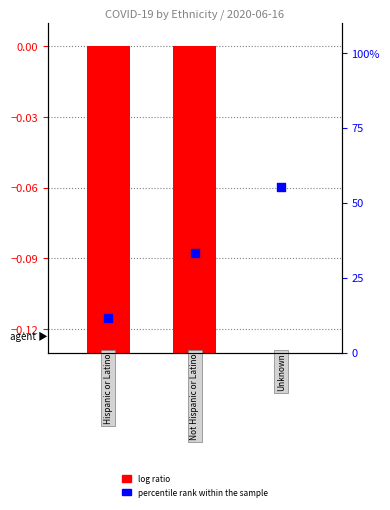

At which category is the sum across all series the highest?

2